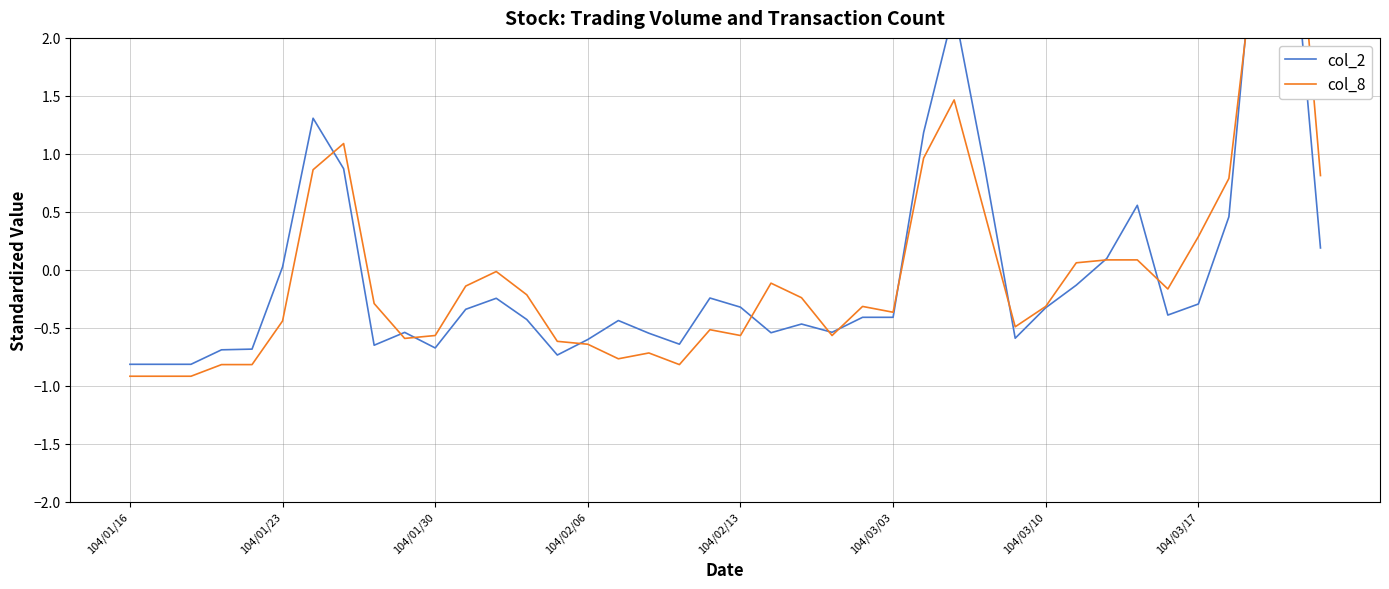

Reading left to right, what are all the values shown in this chart?

col_2: -0.8	-0.8	-0.8	-0.7	-0.7	0.0	1.3	0.9	-0.7	-0.5	-0.7	-0.3	-0.2	-0.4	-0.7	-0.6	-0.4	-0.5	-0.6	-0.2	-0.3	-0.5	-0.5	-0.5	-0.4	-0.4	1.2	2.2	0.9	-0.6	-0.3	-0.1	0.1	0.6	-0.4	-0.3	0.5	3.3	3.2	0.2
col_8: -0.9	-0.9	-0.9	-0.8	-0.8	-0.4	0.9	1.1	-0.3	-0.6	-0.6	-0.1	-0.0	-0.2	-0.6	-0.6	-0.8	-0.7	-0.8	-0.5	-0.6	-0.1	-0.2	-0.6	-0.3	-0.4	1.0	1.5	0.5	-0.5	-0.3	0.1	0.1	0.1	-0.2	0.3	0.8	3.0	3.9	0.8